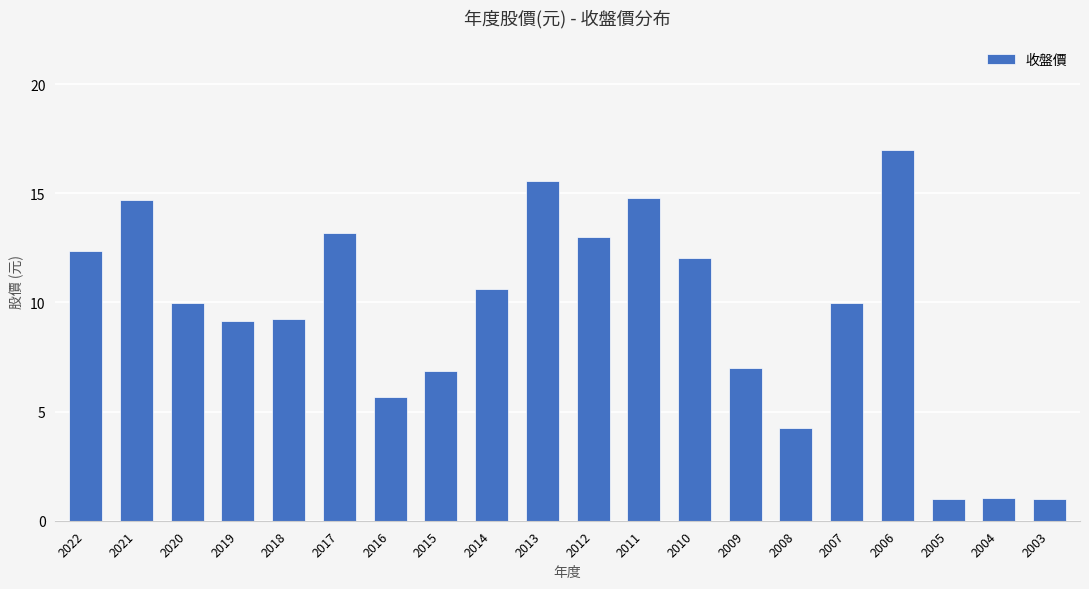

What is the value of the 11th bar from the left?

13.0